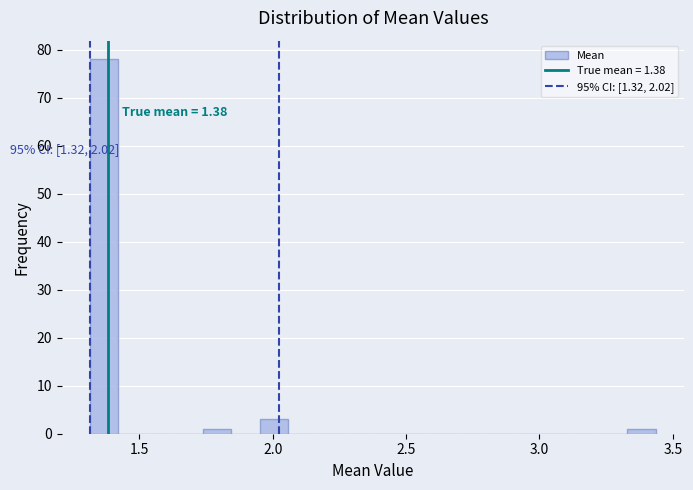

Around what value on the x-axis is the tallest bar? Give the approximate position of its centre, as read against the axis.

1.35